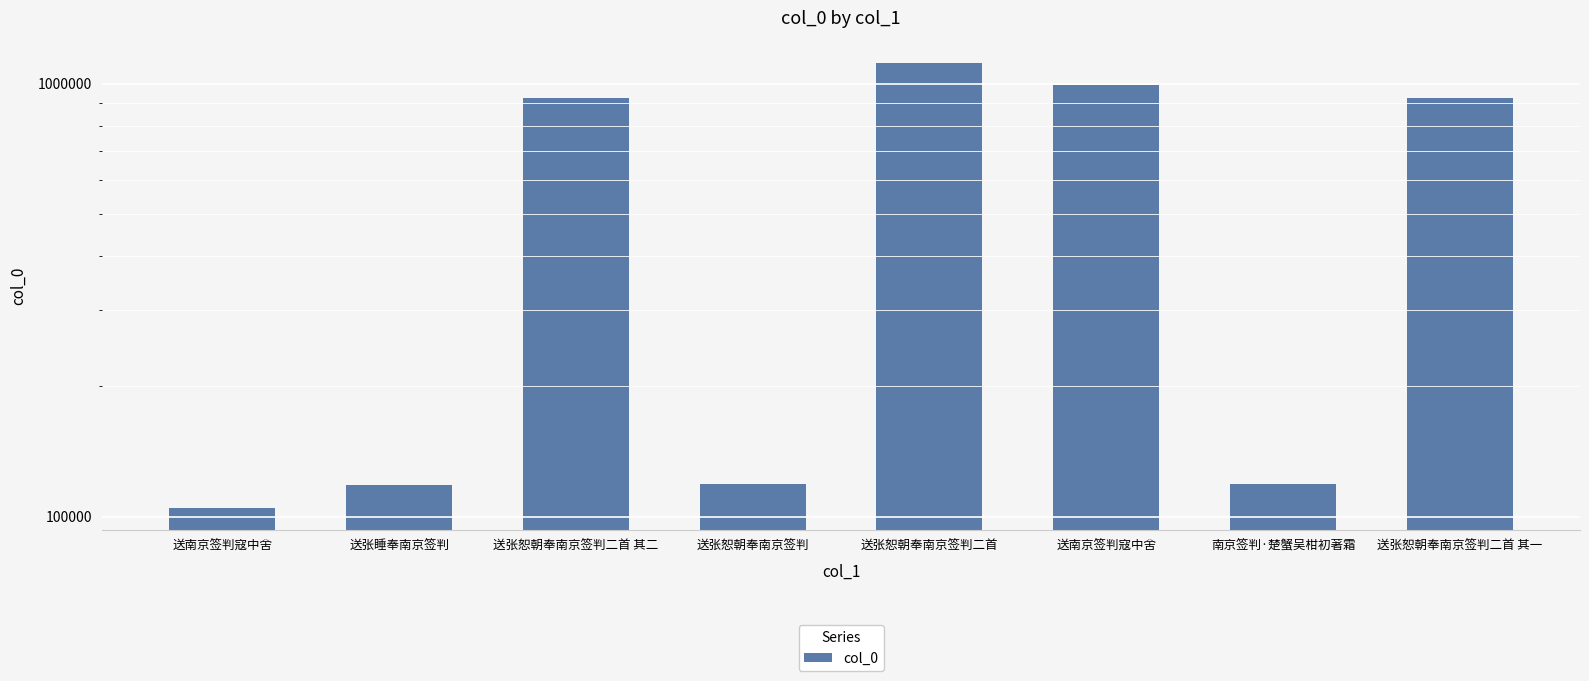

How many values are below 924148?

4